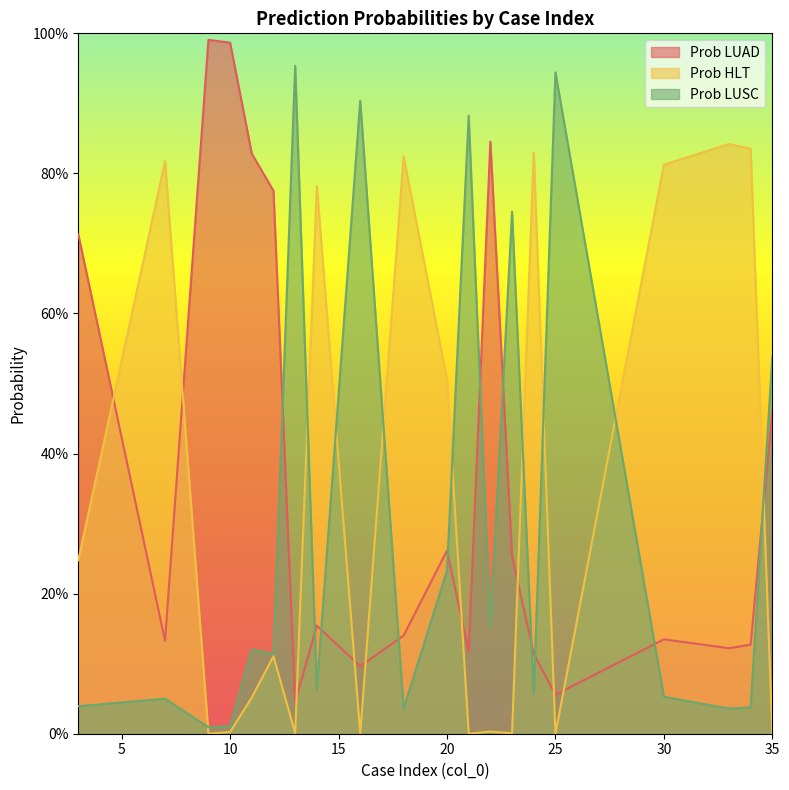

Does the chart display data point markers on the line(s)?

No